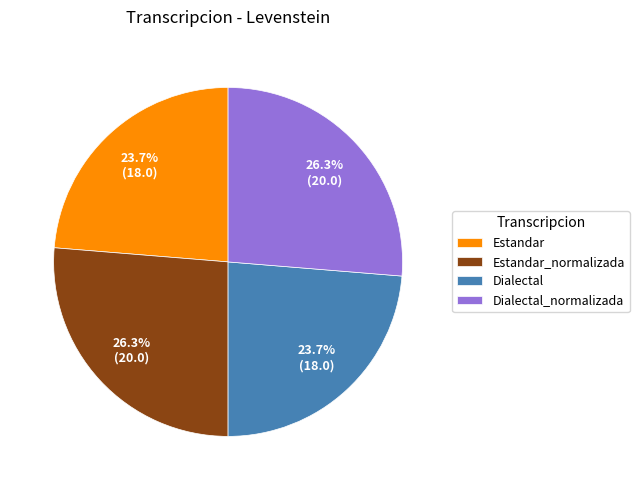

Between Estandar_normalizada and Estandar, which is larger?

Estandar_normalizada